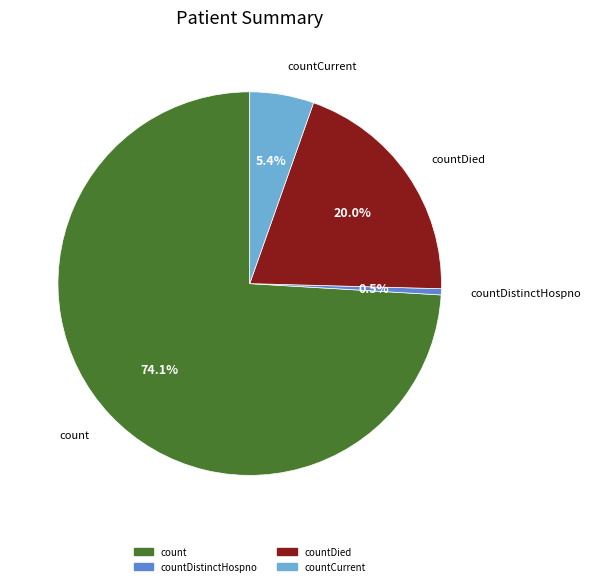

Does any single category account for the majority?

Yes